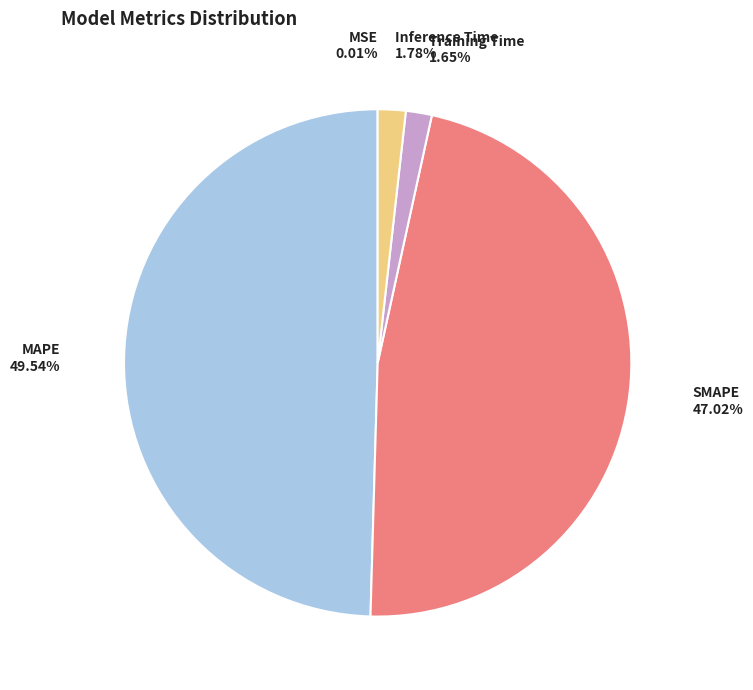

Is the sum of Inference Time and MAPE greater than half?

Yes